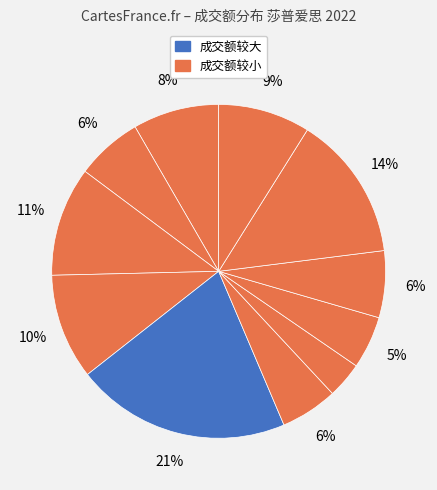

How many slices are in this pie chart?

11